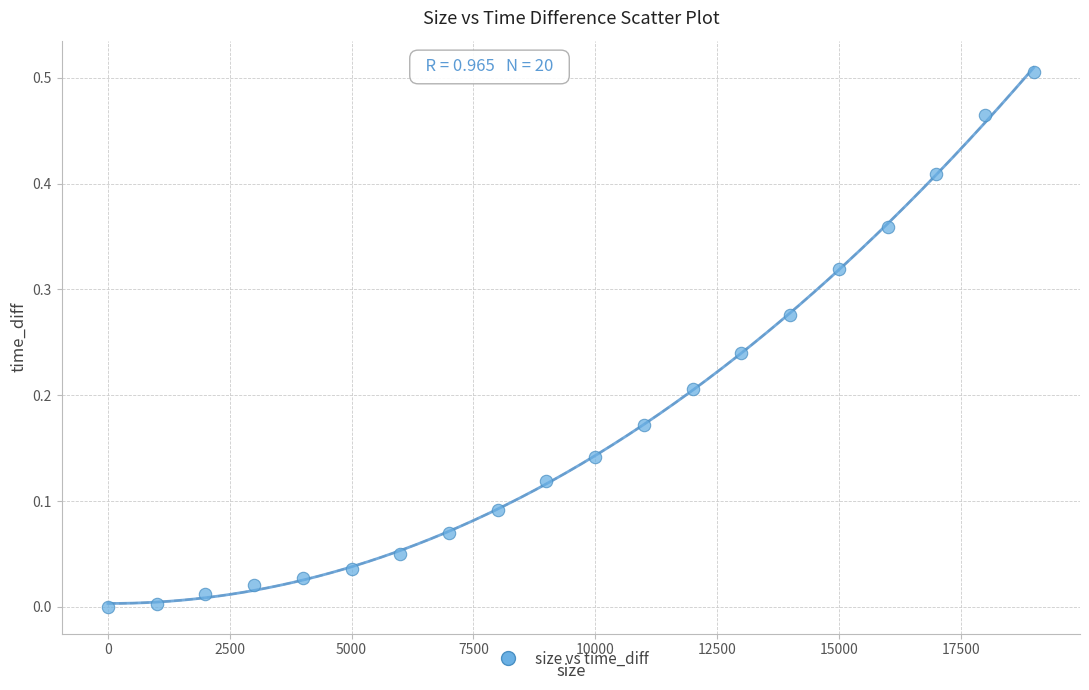

What is the range of X values (max minus min)?

19000.0